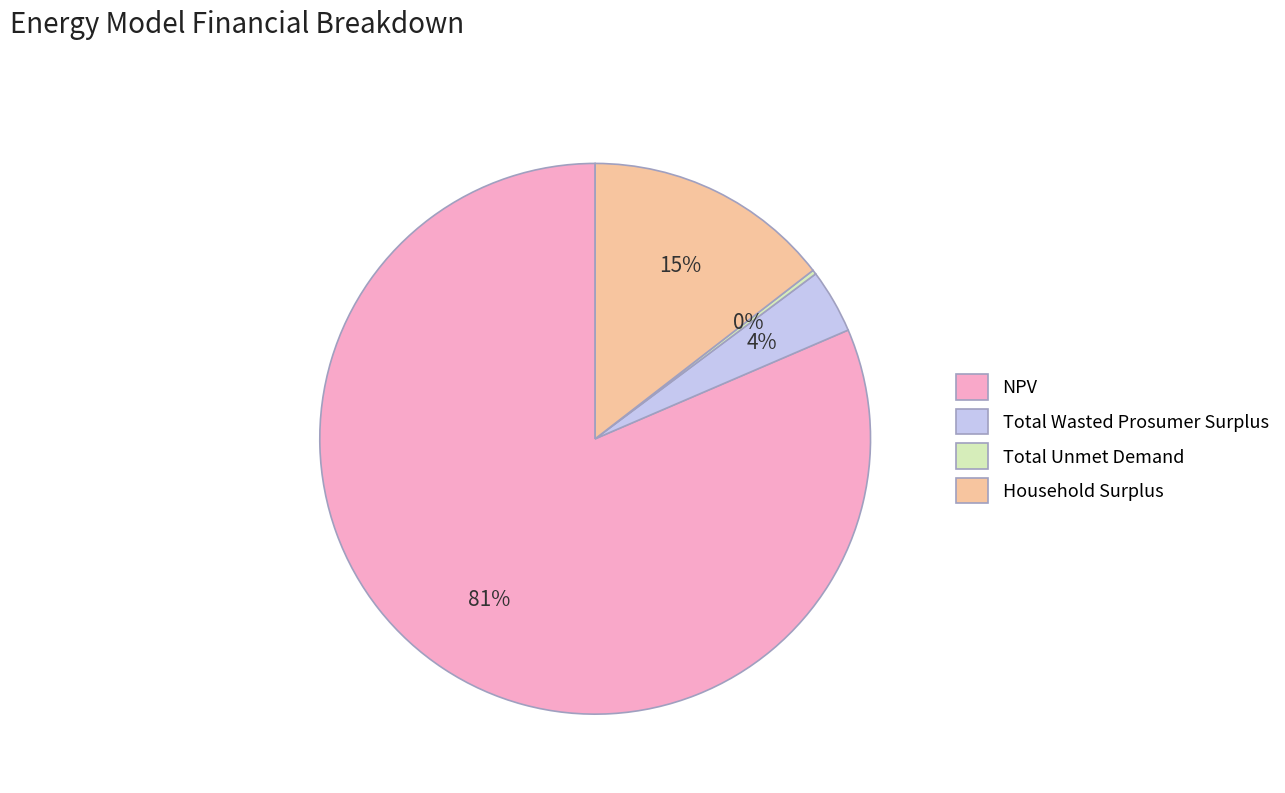

To the nearest percent, what is the difference between the largest and smallest slice percentages?

81%